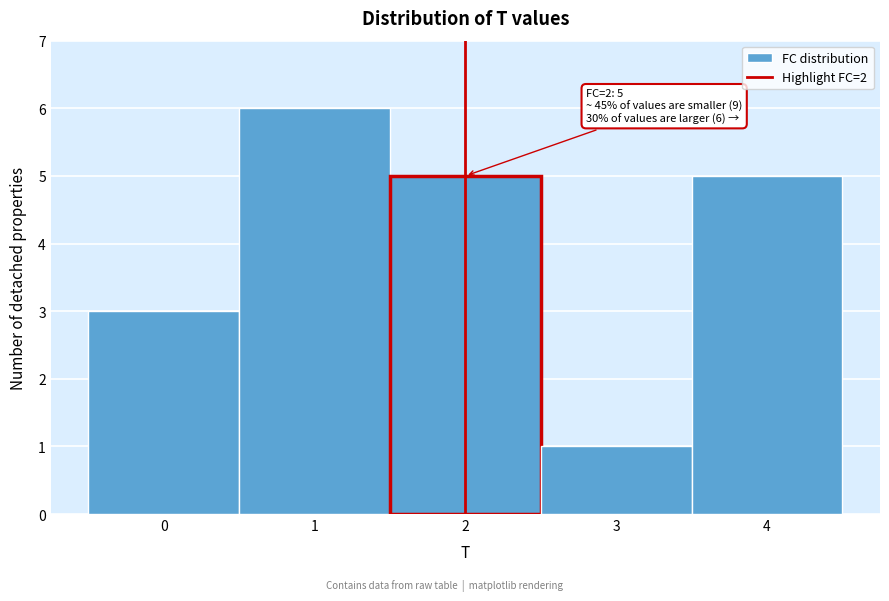

Which range on the x-axis has the tallest bar?

0.5 to 1.5